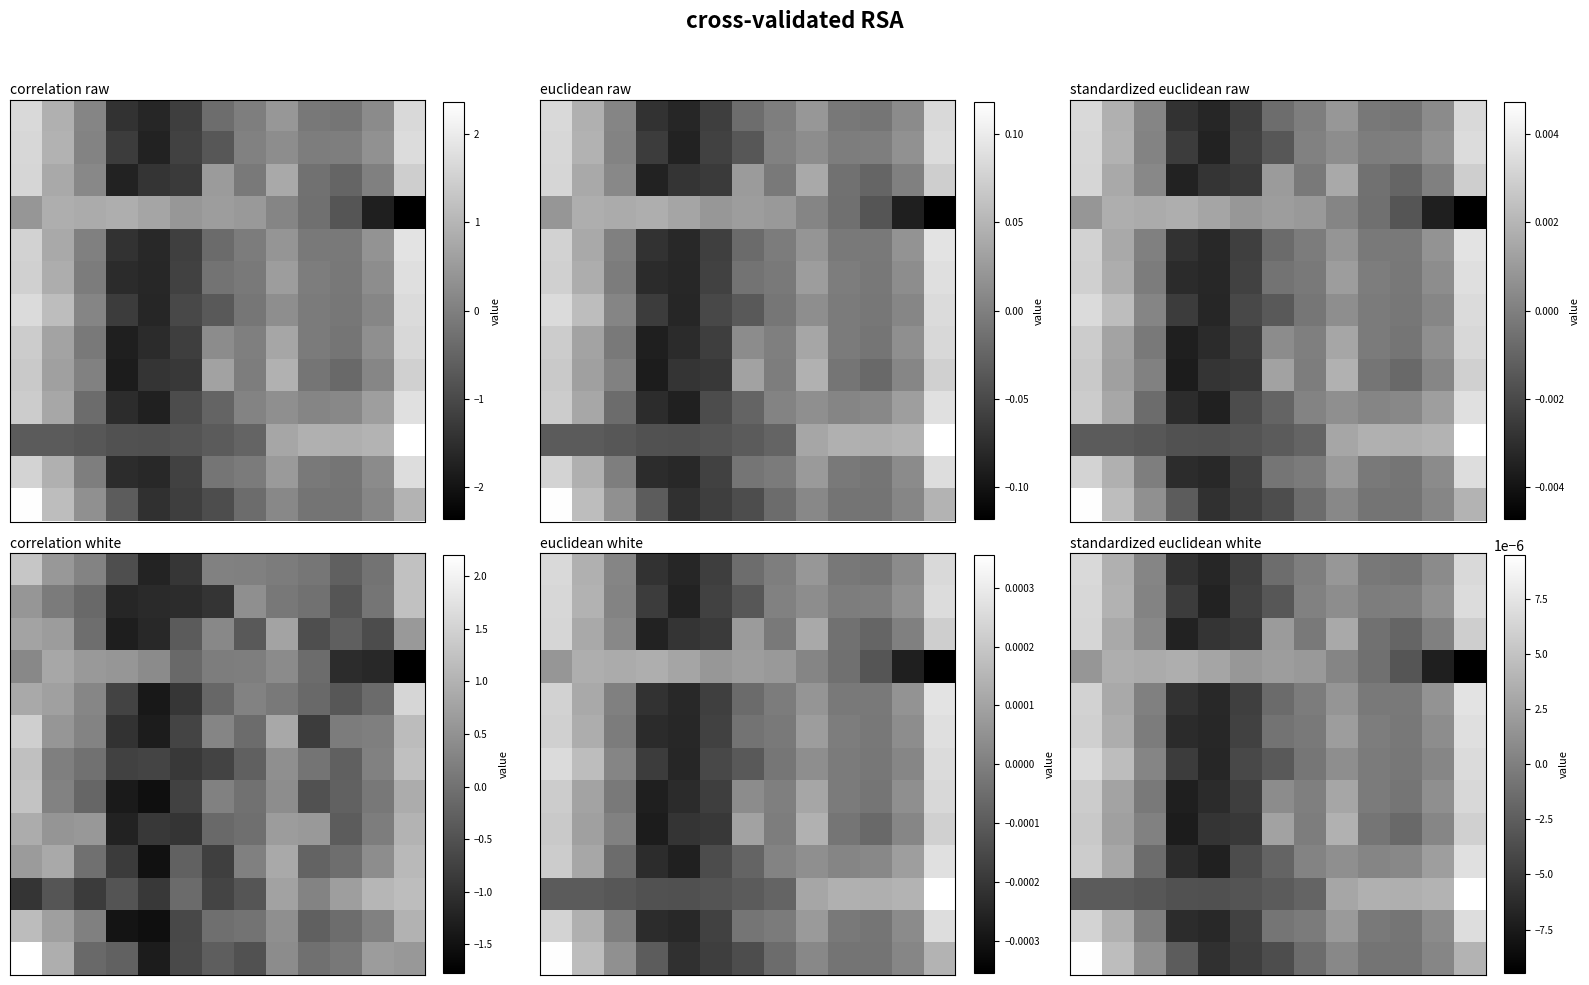

Between 4 and 2, which is larger?

2